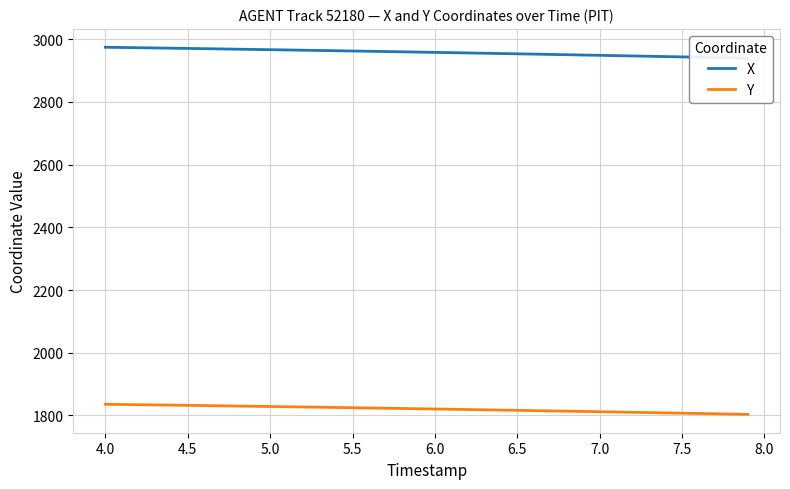

The value of Y at 7.0 is 1811.9. True or false?

True